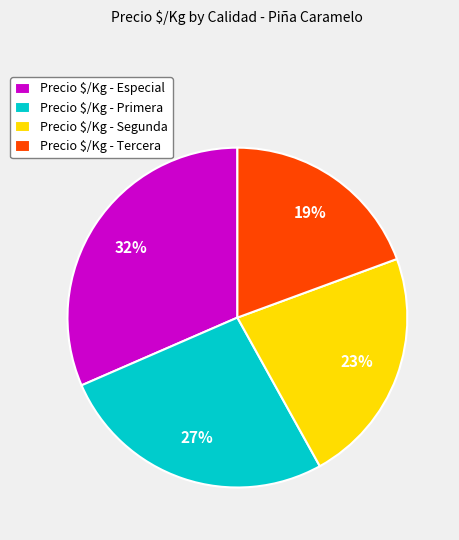

True or false: Precio $/Kg - Segunda accounts for 23% of the total.

True